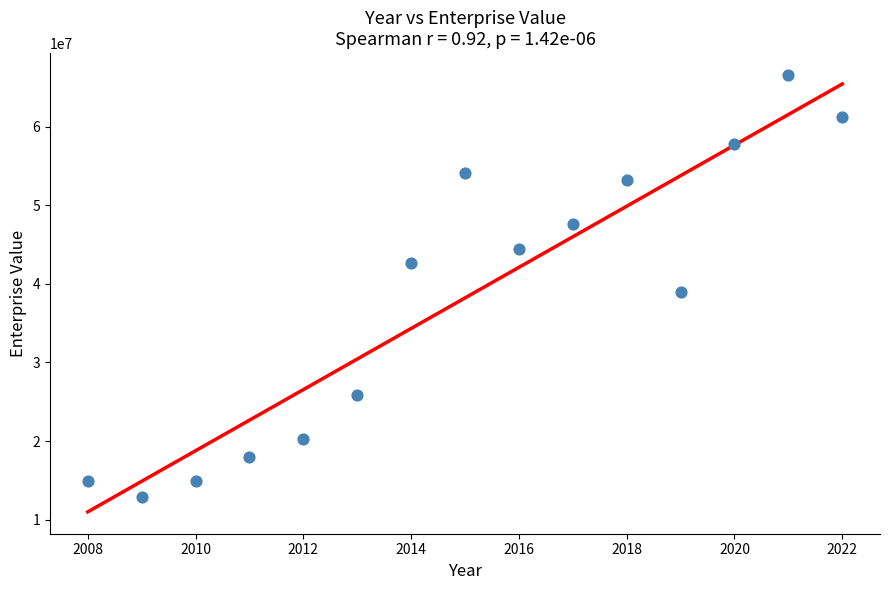

What Y value in the scatter plot is closest to 39716553?

38904248.8